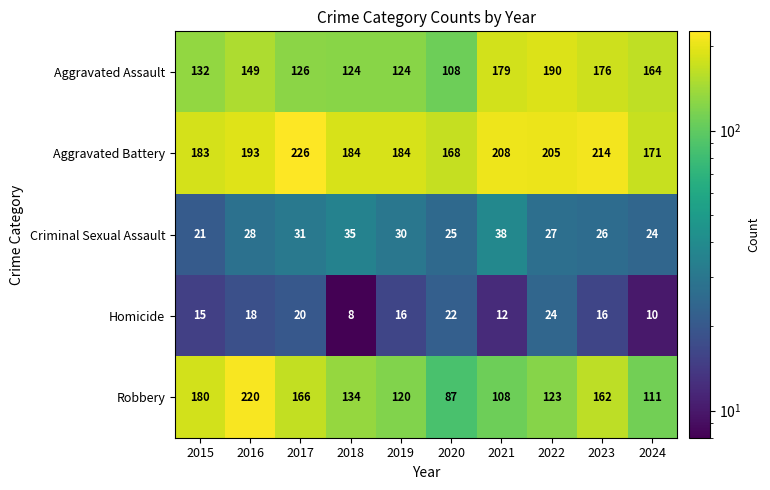

At how many categories does at least one series exceed 151?

10